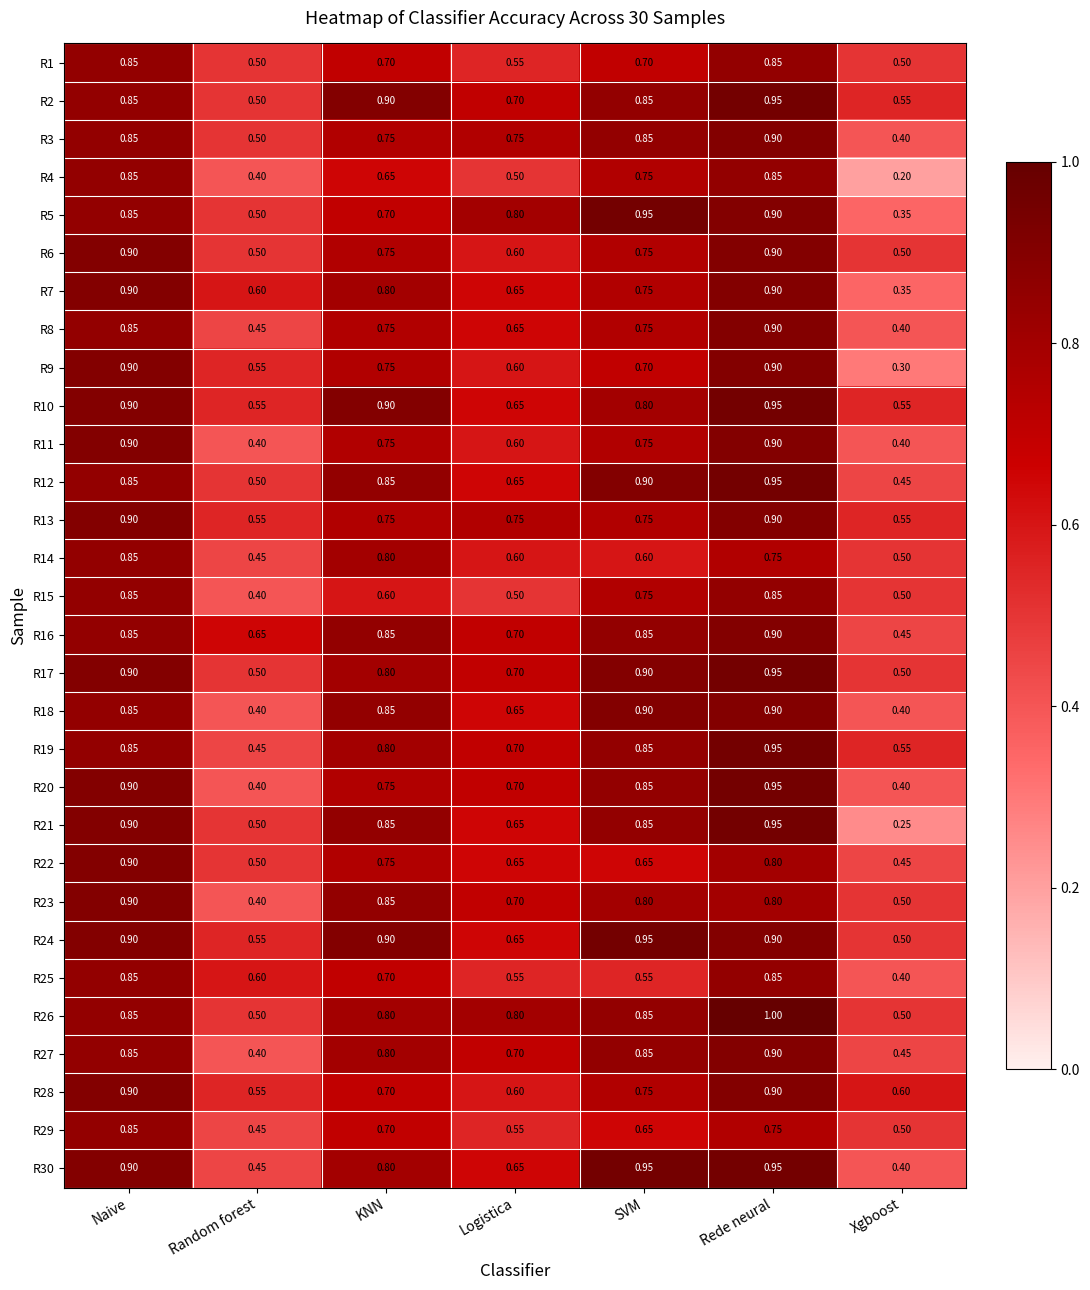

At which category is the sum across all series the highest?

Rede neural